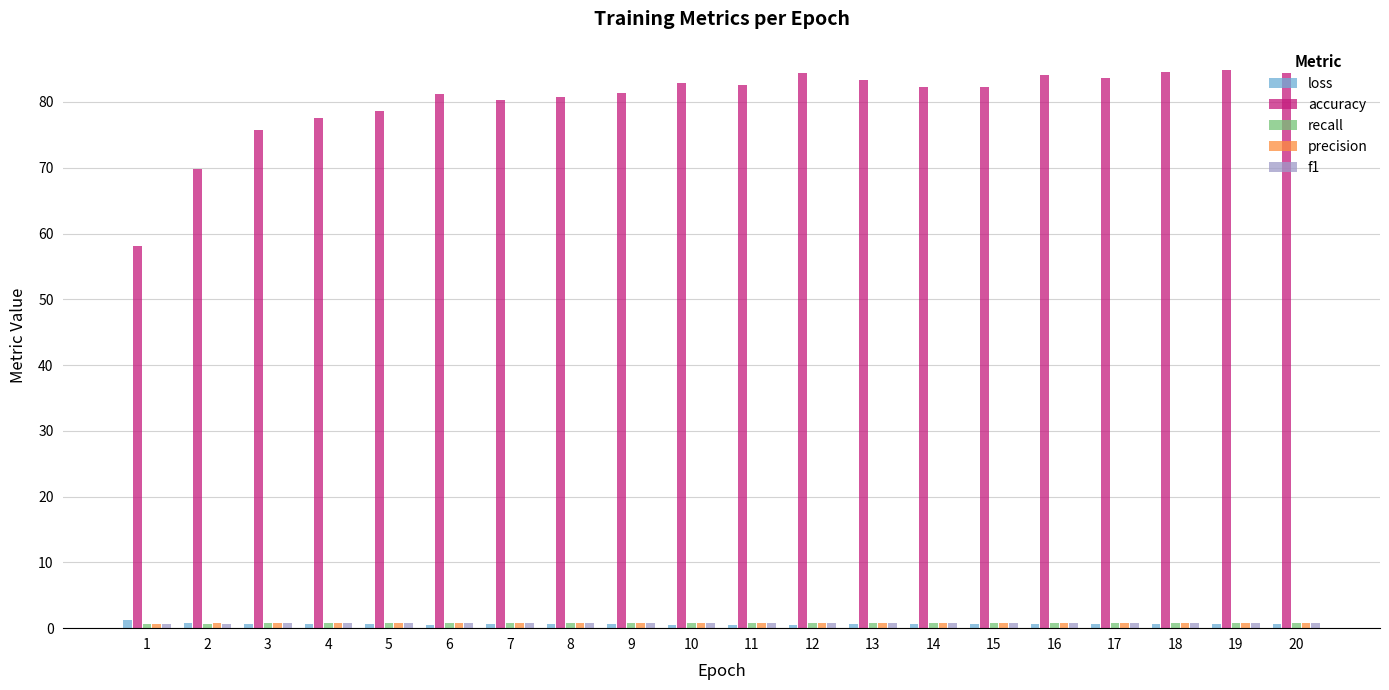

What is the greatest value displayed?

84.9